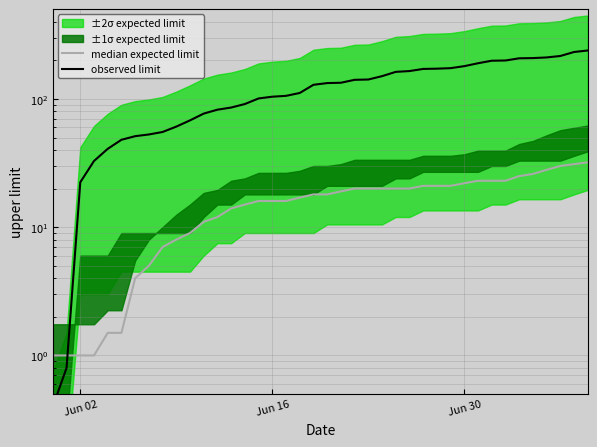

How many data points in median expected limit are less than 18?

19